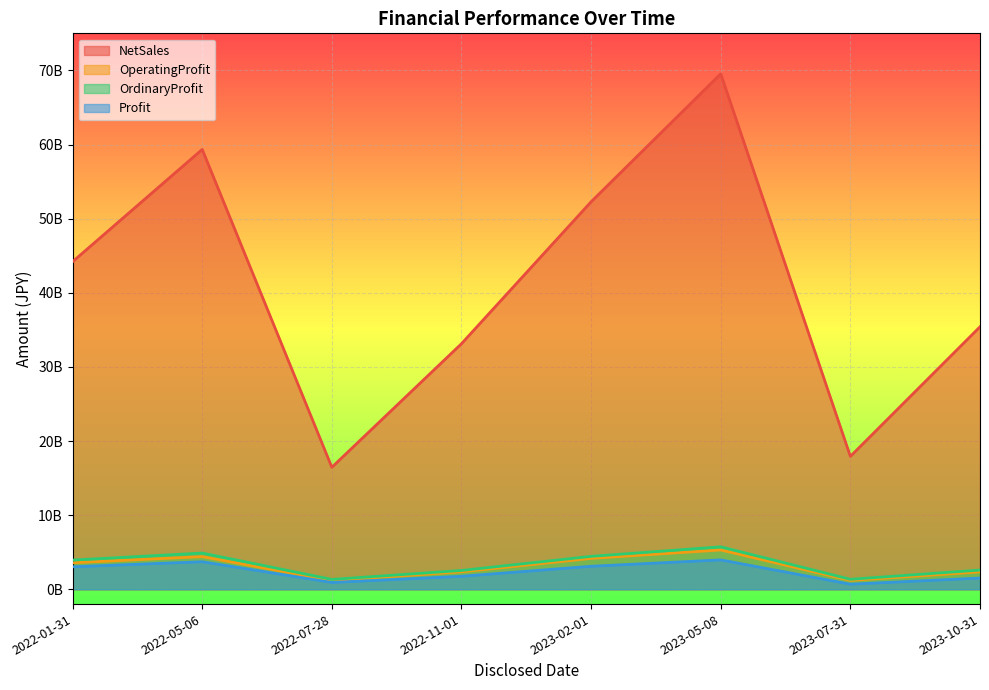

True or false: OperatingProfit has more than 0 interior local peaks.

True